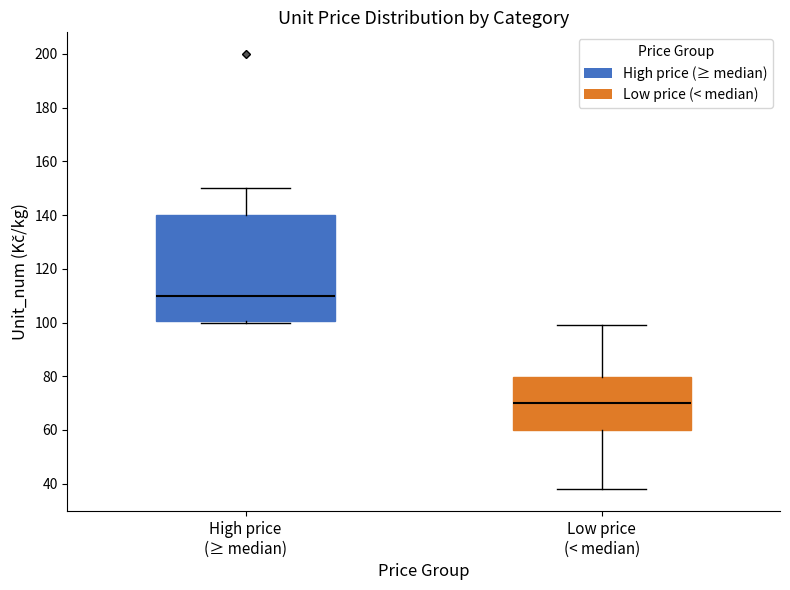

Which box is the tallest, from its lower edge to its upper edge?

High price (≥ median)